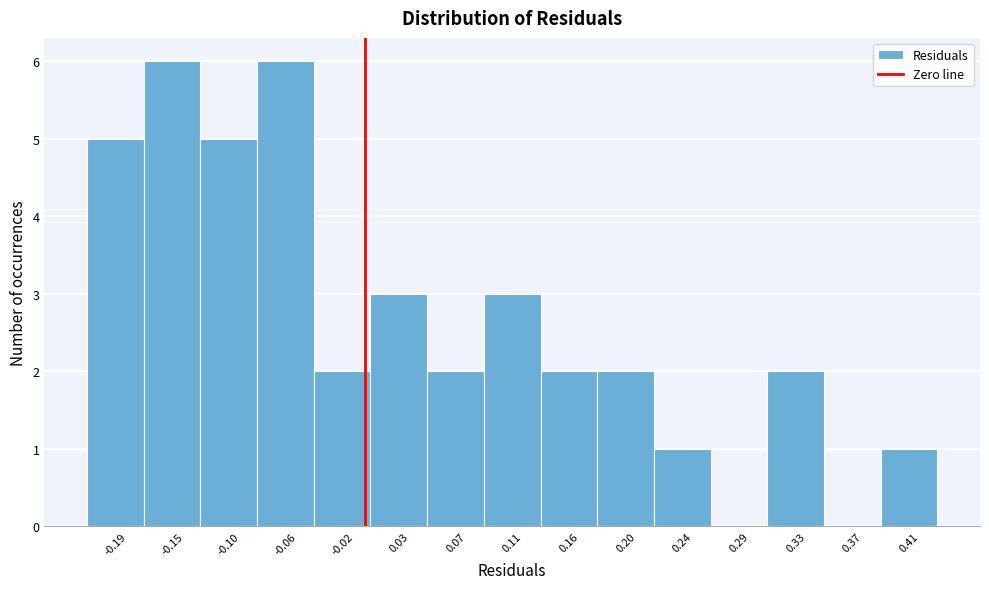

Reading left to right, list every bar in this chart as the range it spans on the x-axis followed by its height. Neither the bar edges nor the heights are printed on the chart, so give them approximately, as read against the axes.

-0.210 to -0.170: 5
-0.170 to -0.125: 6
-0.125 to -0.080: 5
-0.080 to -0.040: 6
-0.040 to 0.005: 2
0.005 to 0.050: 3
0.050 to 0.090: 2
0.090 to 0.135: 3
0.135 to 0.175: 2
0.175 to 0.220: 2
0.220 to 0.265: 1
0.265 to 0.305: 0
0.305 to 0.350: 2
0.350 to 0.395: 0
0.395 to 0.435: 1